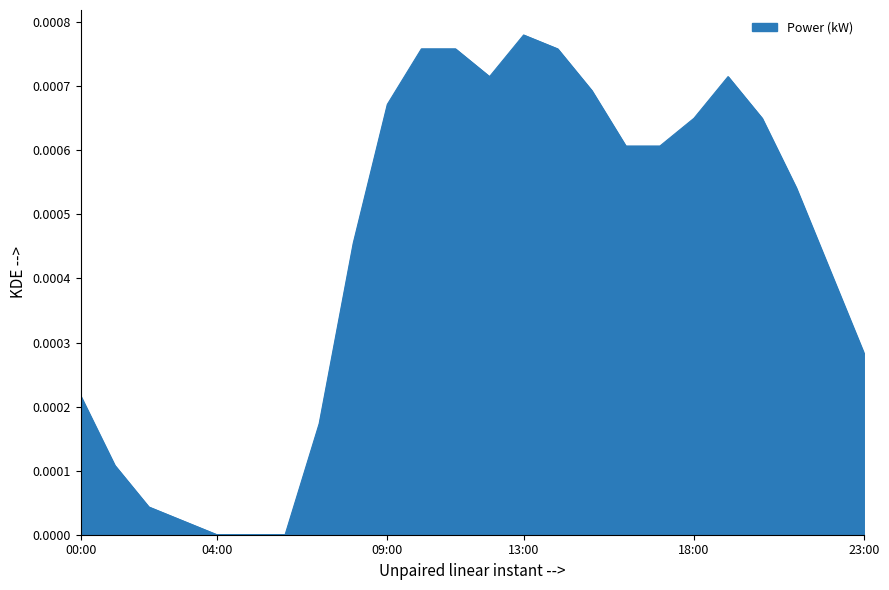

Does the chart have visible grid lines?

No